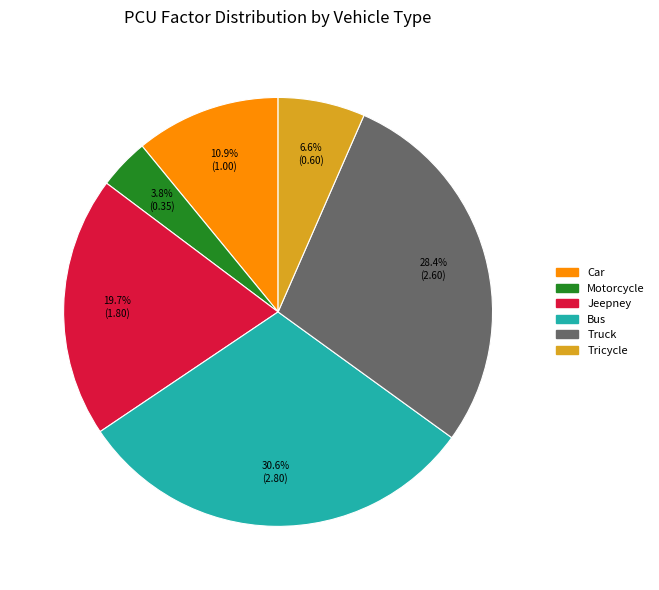

How many segments does this pie chart have?

6